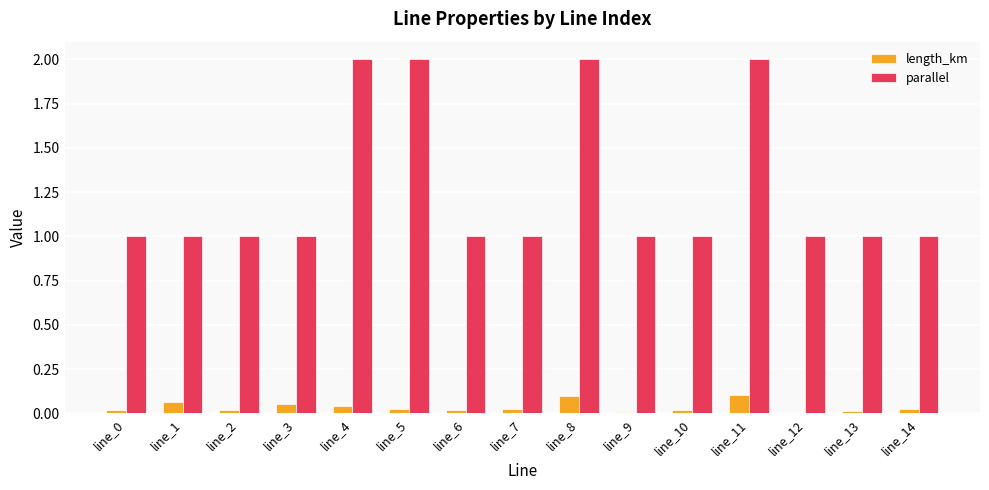

What is the maximum value shown in the chart?

2.0